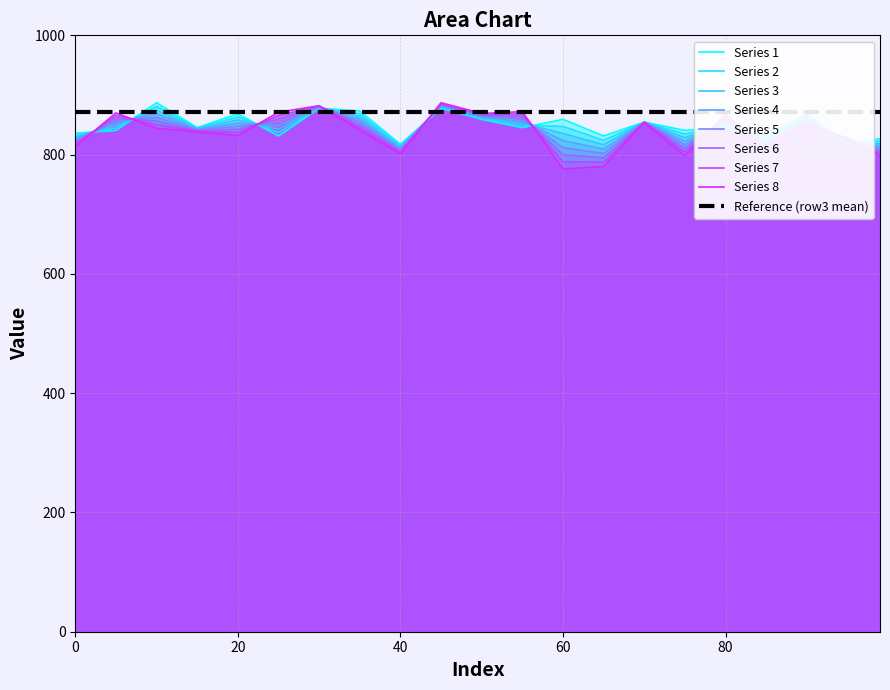

What is the maximum value for row2?

887.0